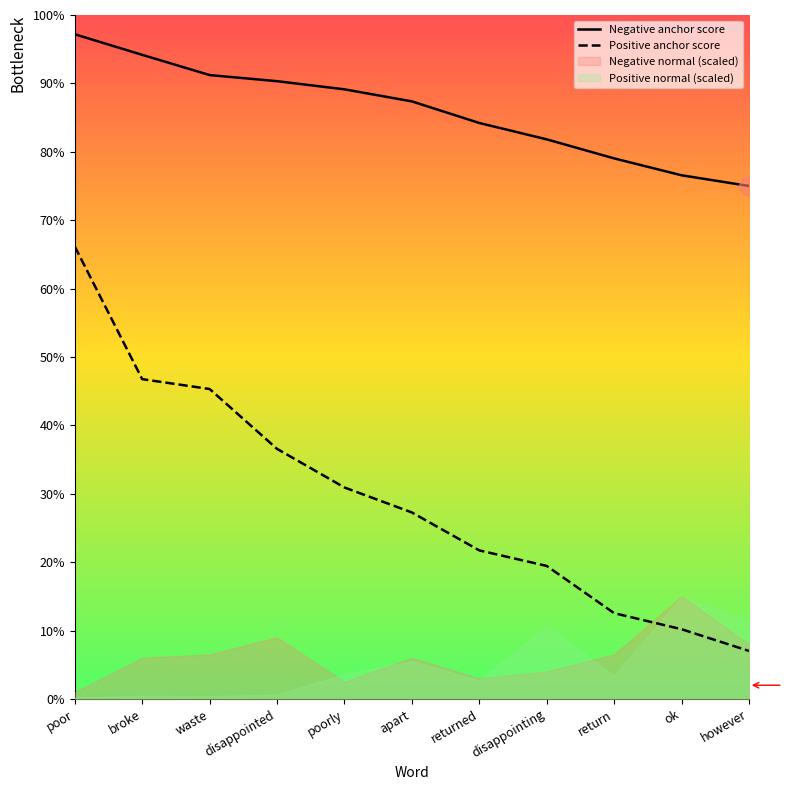

At which label is Negative anchor score closest to 0?

however